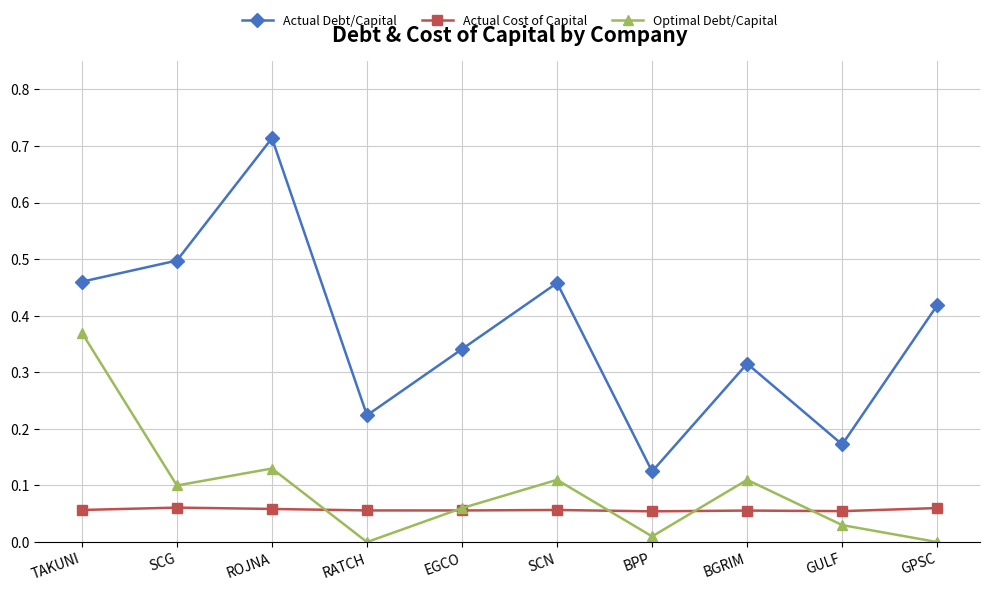

Which series has the widest spread of values?

Actual Debt/Capital